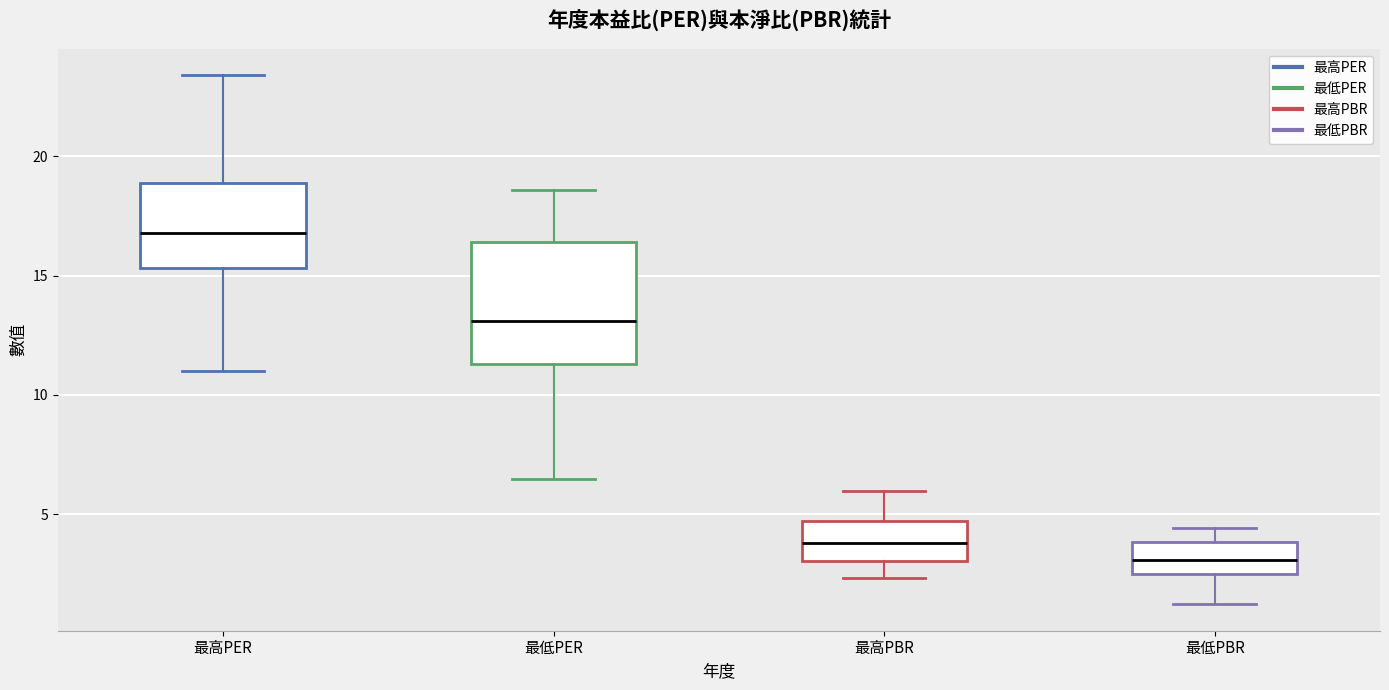

Which box's median line is the lowest?

最低PBR